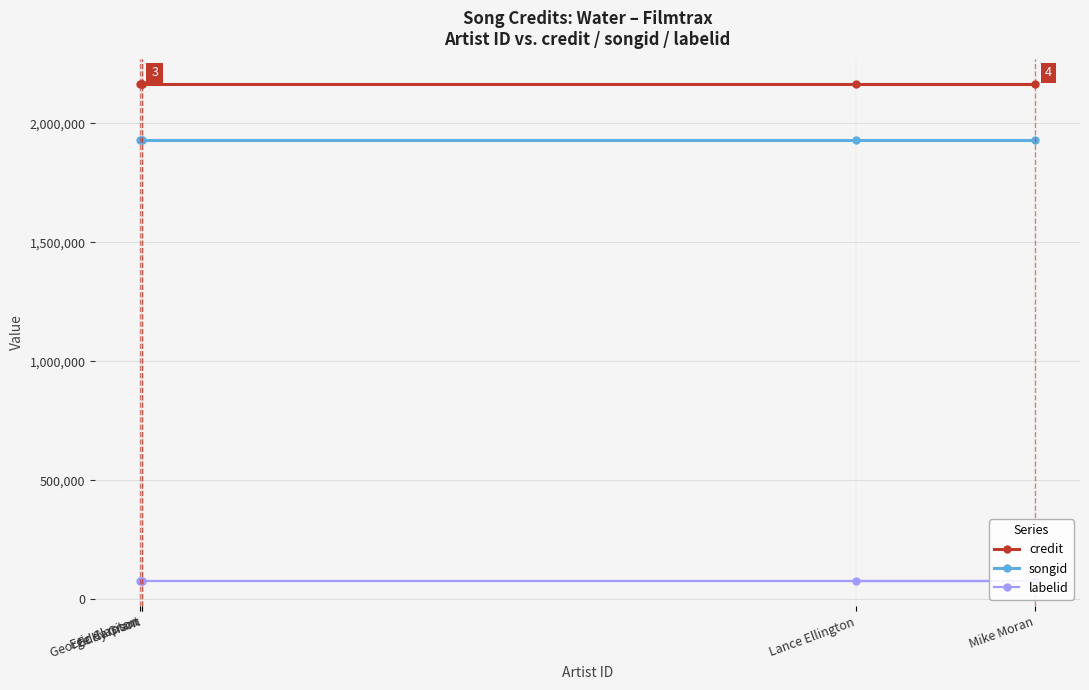

Rank the series at Eric Clapton from lowest to highest value.

labelid, songid, credit